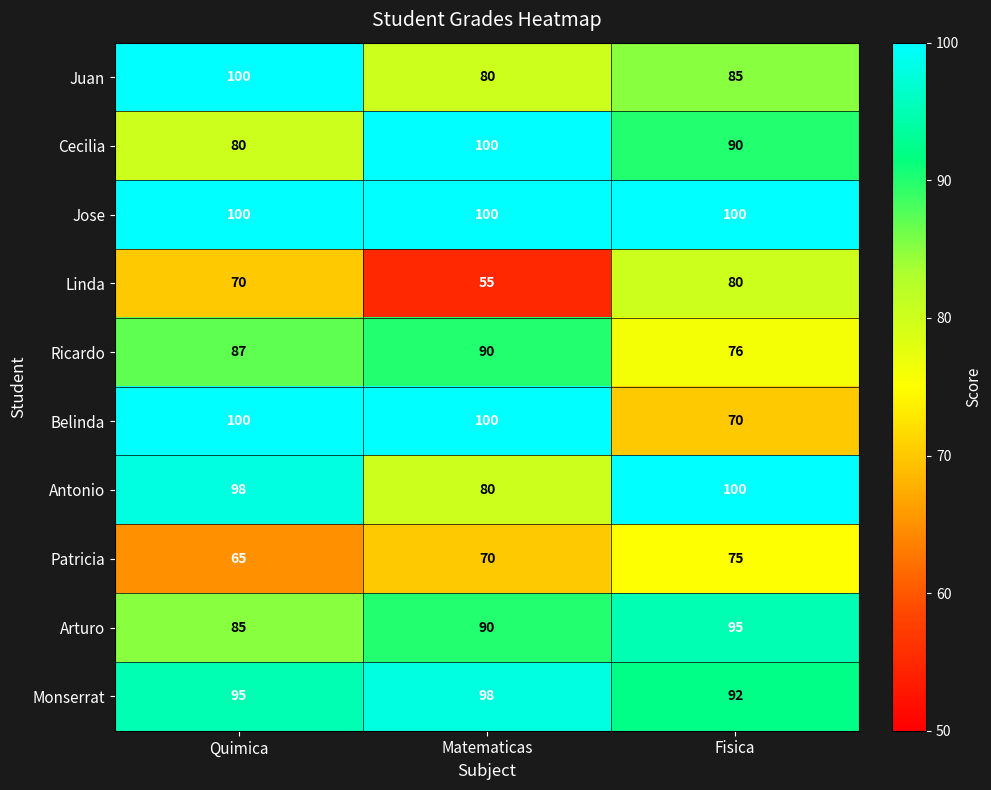

At which label does Monserrat reach its minimum?

Fisica